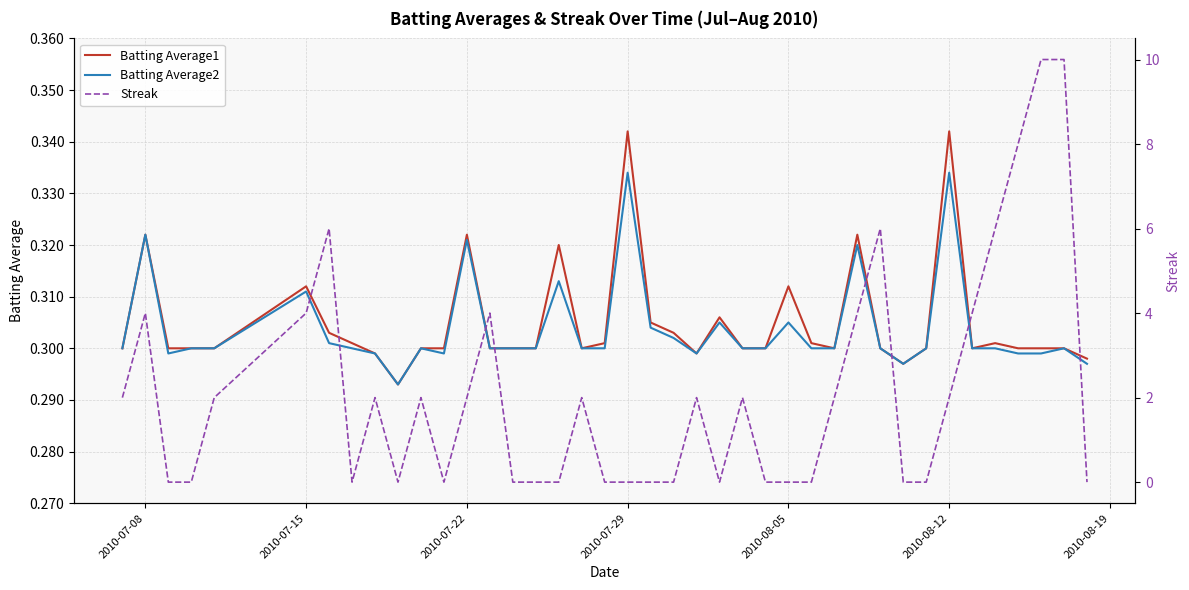

In Streak, how many points are higher than both neighbors (excluding endpoints)?

9